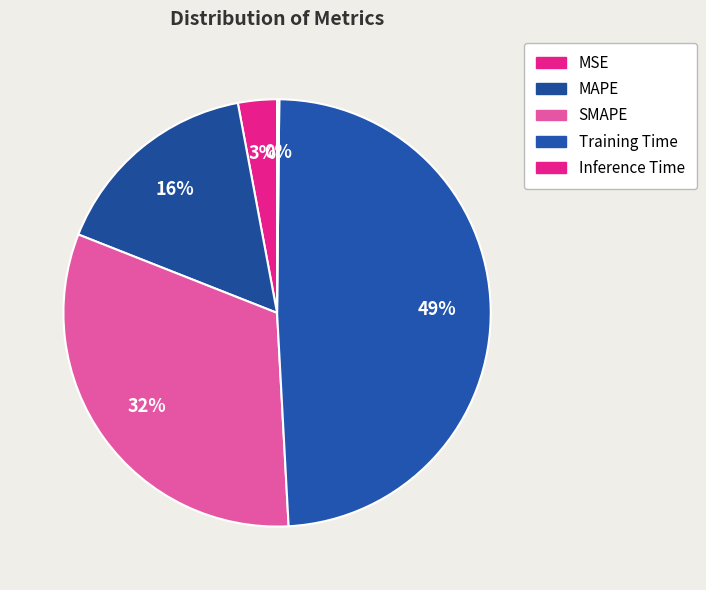

Rank the categories by value from highest to lowest.

Training Time, SMAPE, MAPE, MSE, Inference Time